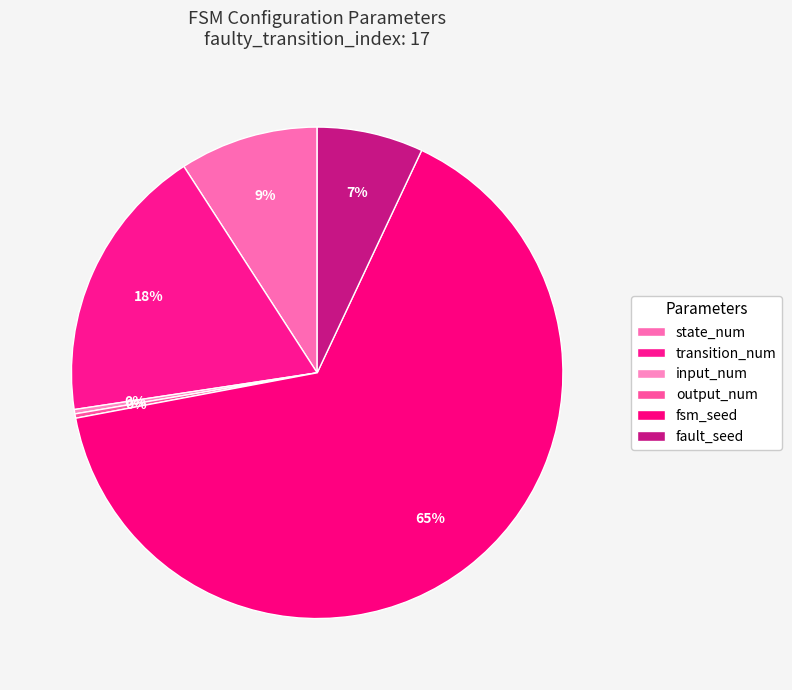

Is it true that input_num is 10% of the pie?

False